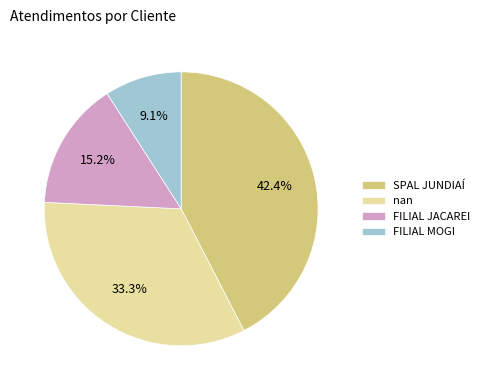

Between FILIAL MOGI and FILIAL JACAREI, which is larger?

FILIAL JACAREI